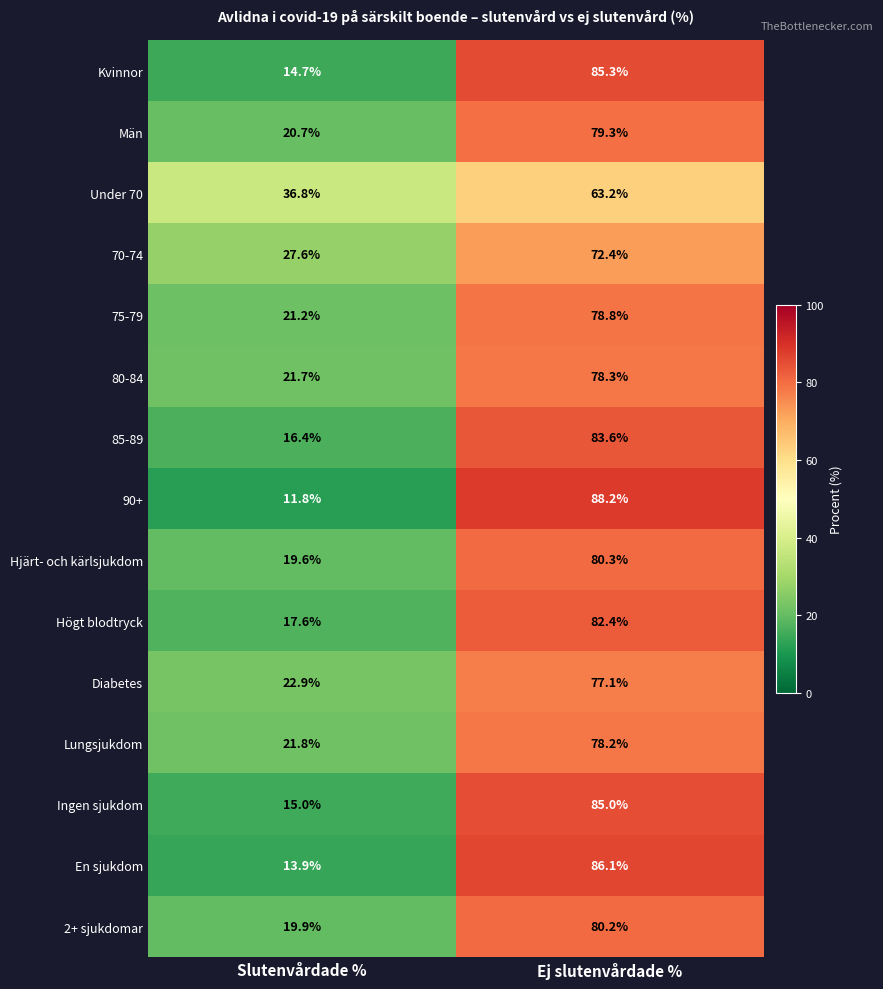

At which label does 85-89 first exceed 83?

Ej slutenvårdade %